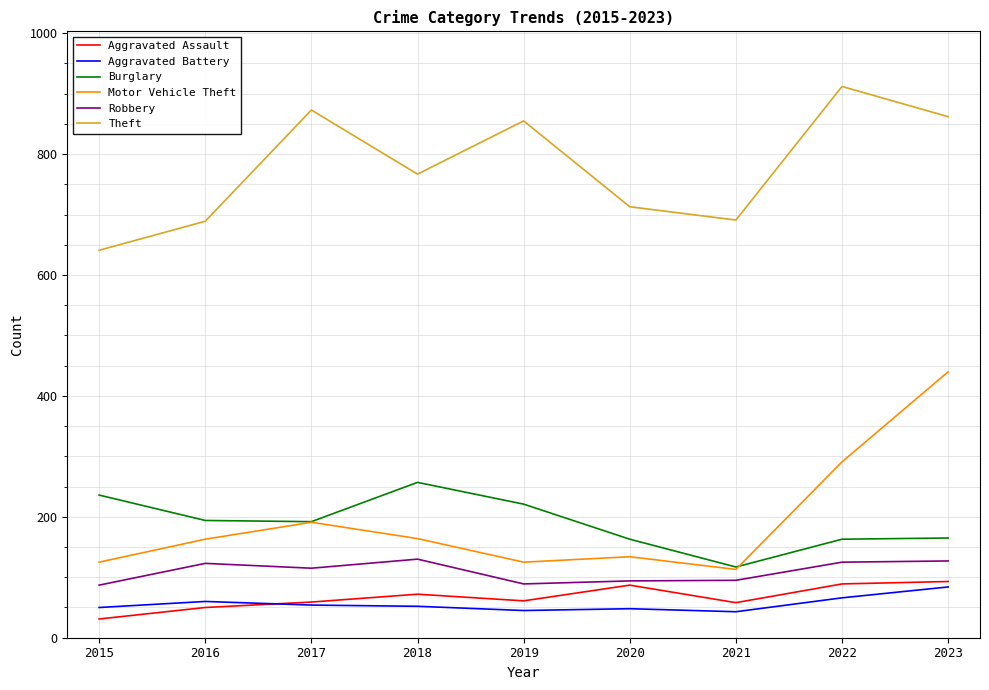

Where is Theft nearest to the value 776?

2018